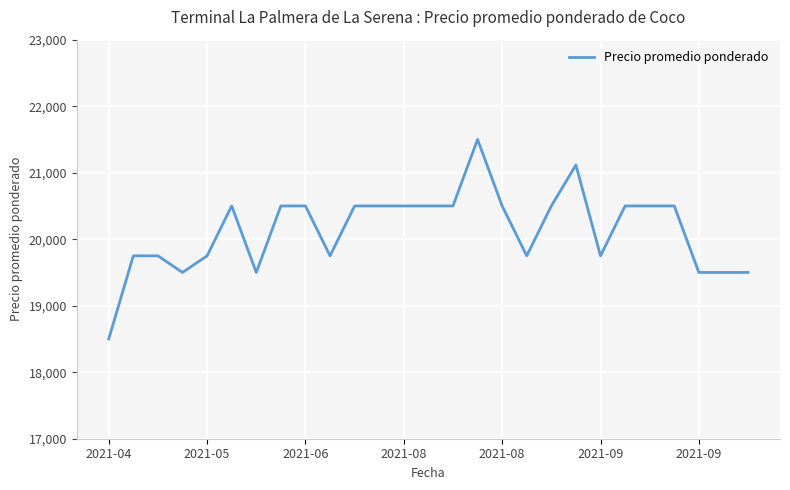

What is the difference between the maximum and minimum values?

3000